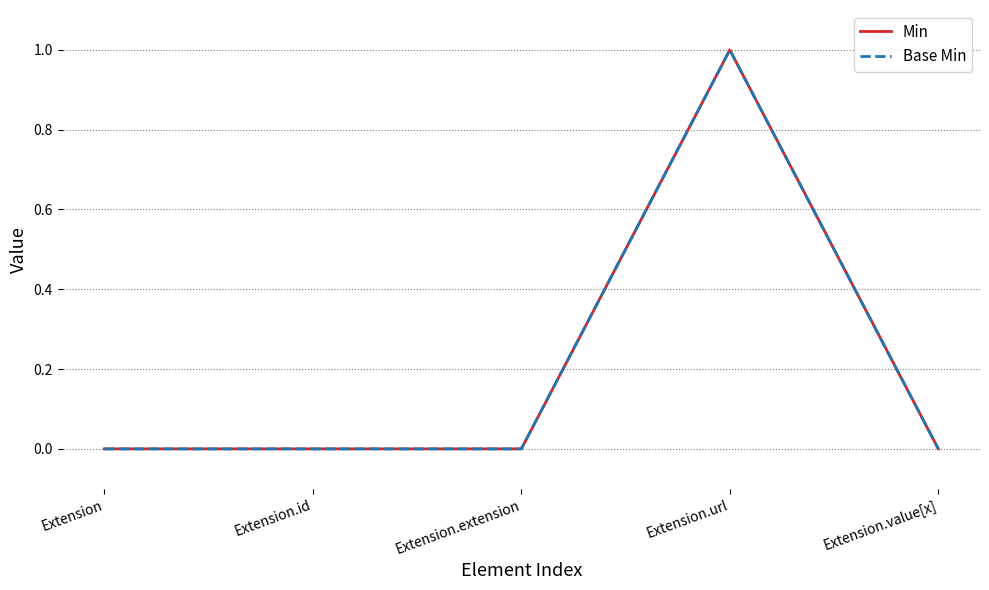

Which series has the widest spread of values?

Min